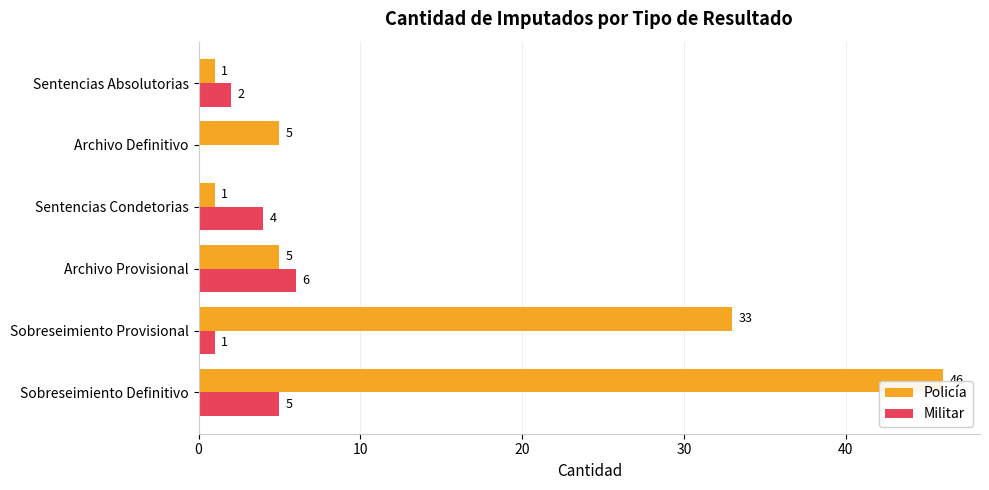

Which series has the largest total across all categories?

Policía